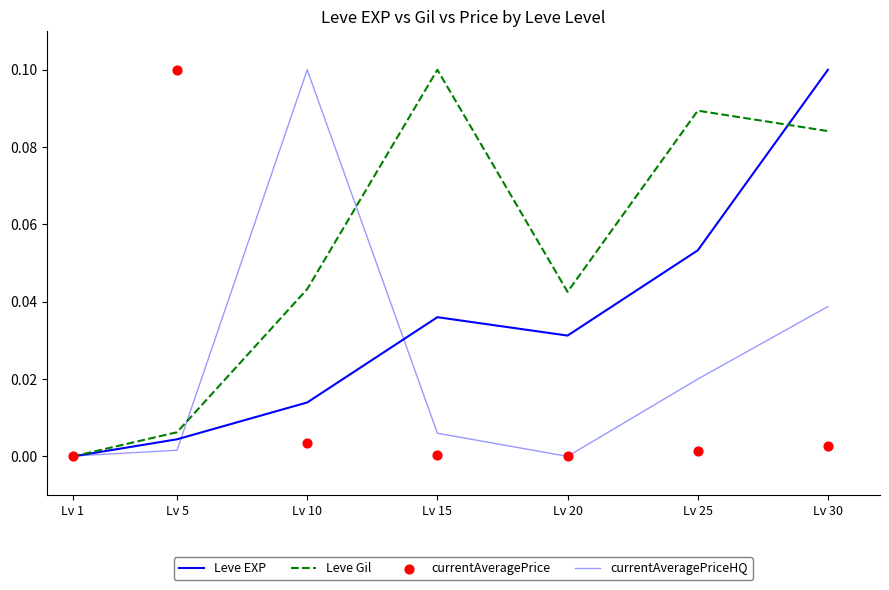

At which category is the sum across all series the highest?

Lv 30